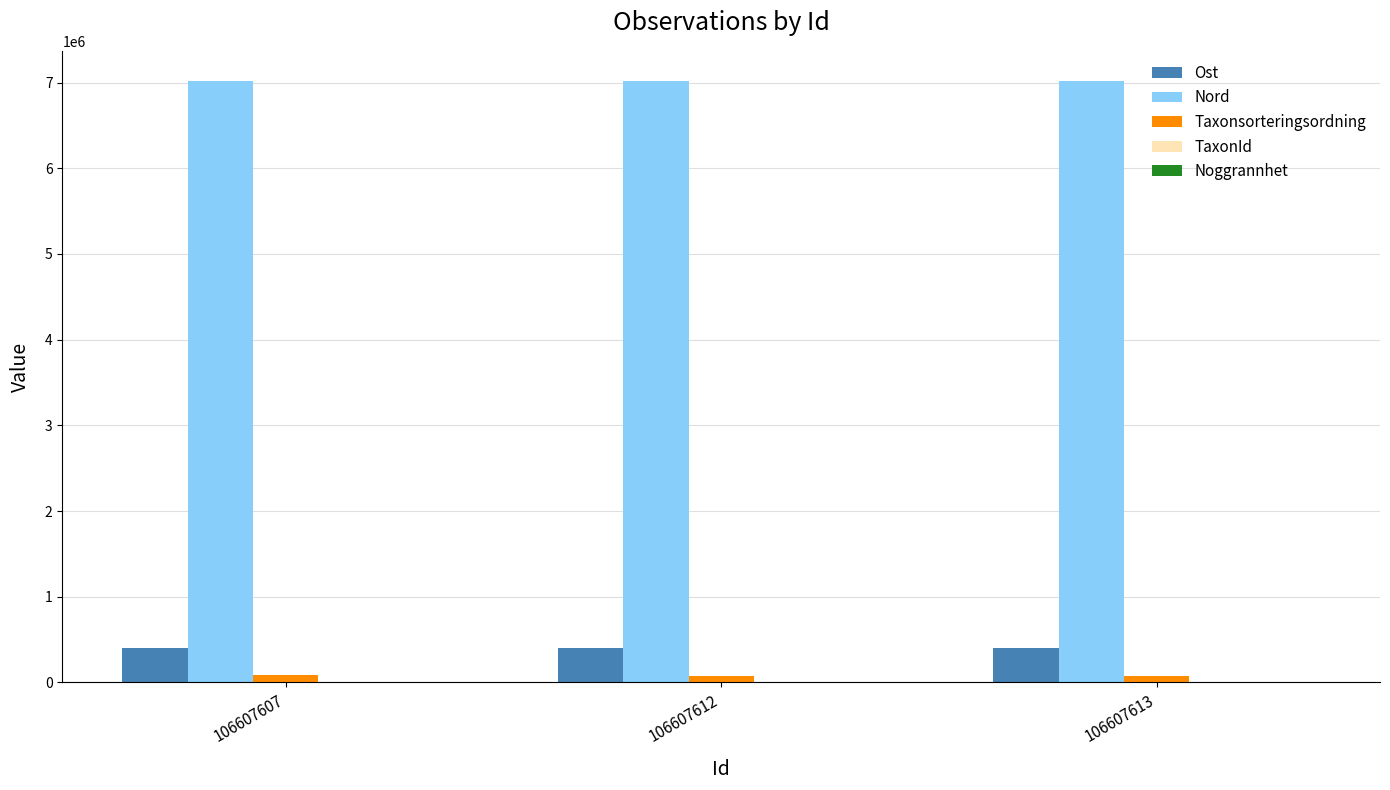

True or false: Ost has a value of 403764.3 at 106607612.

True